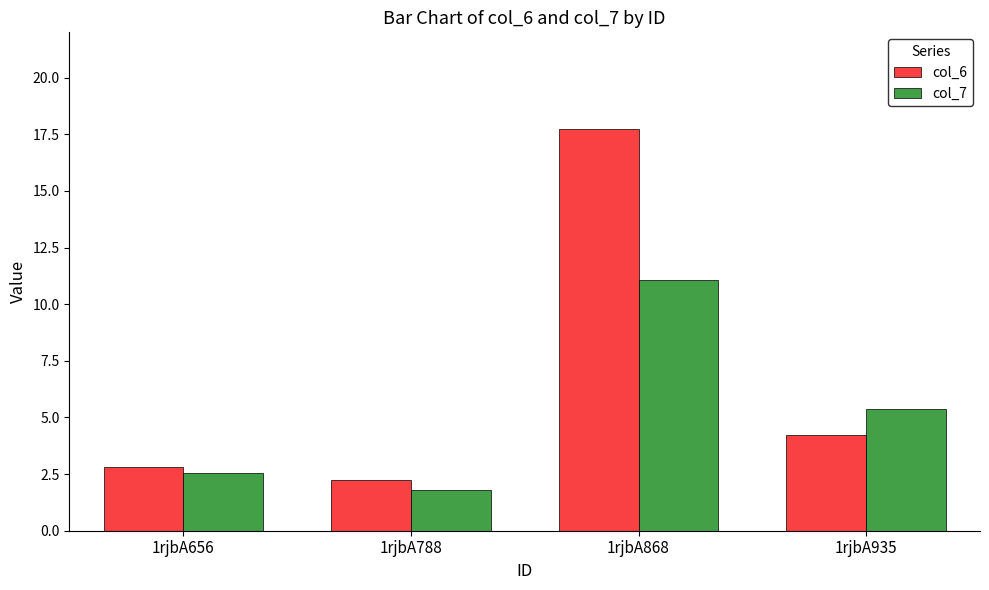

Which category has the highest value in the col_7 series?

1rjbA868